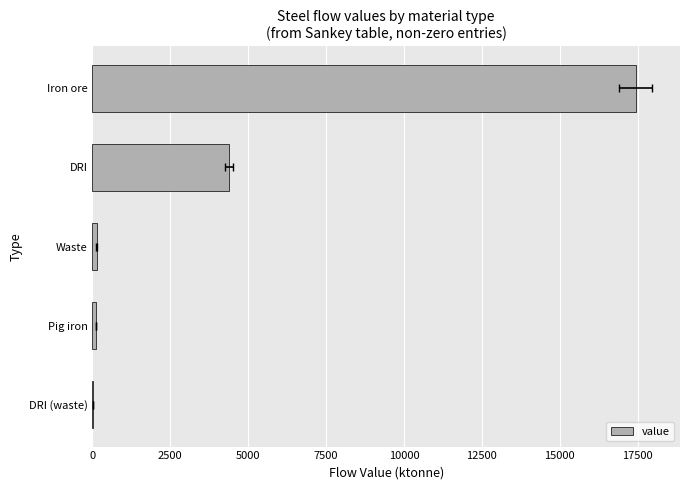

Is it true that the value at DRI (waste) is 27.6?

True